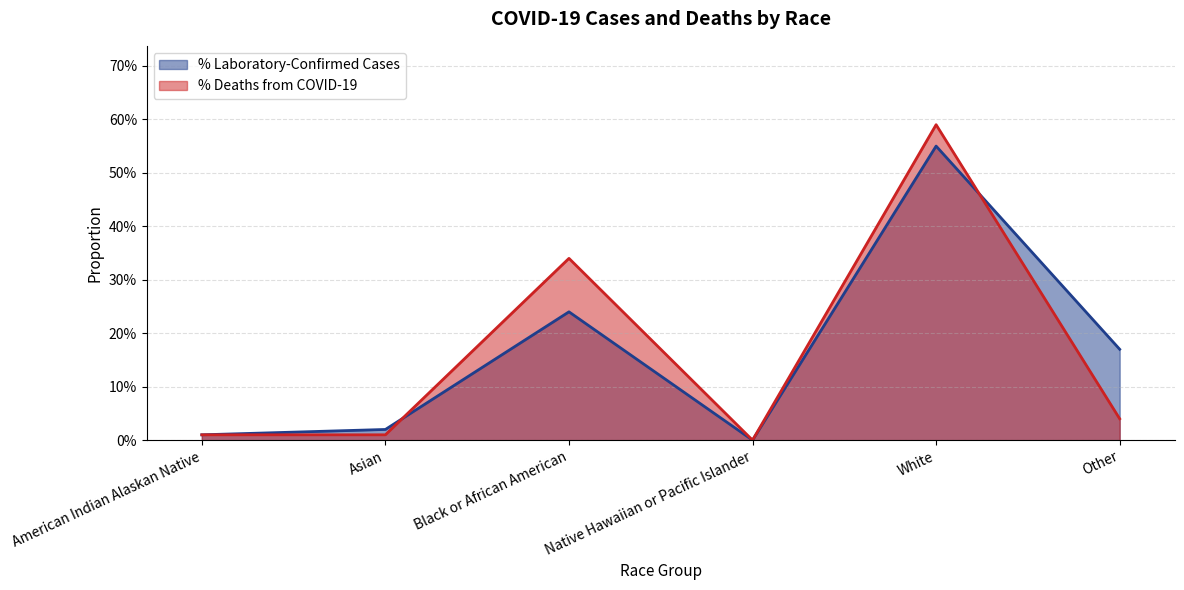

What are all the series names shown in the legend?

% Laboratory-Confirmed Cases, % Deaths from COVID-19